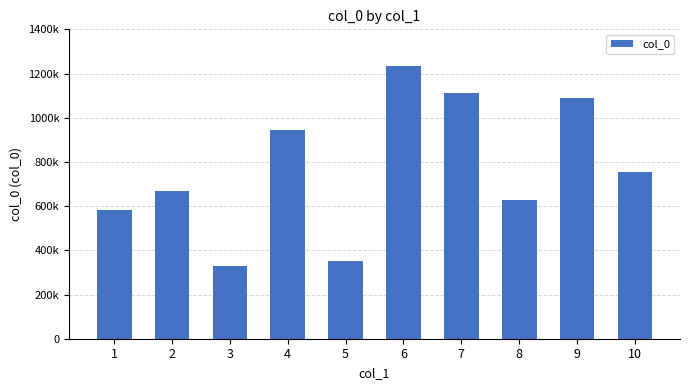

Where is the data nearest to the value 782613?

10